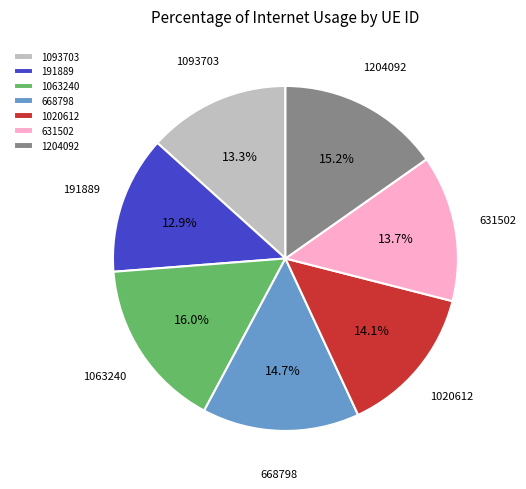

Does any single category account for the majority?

No